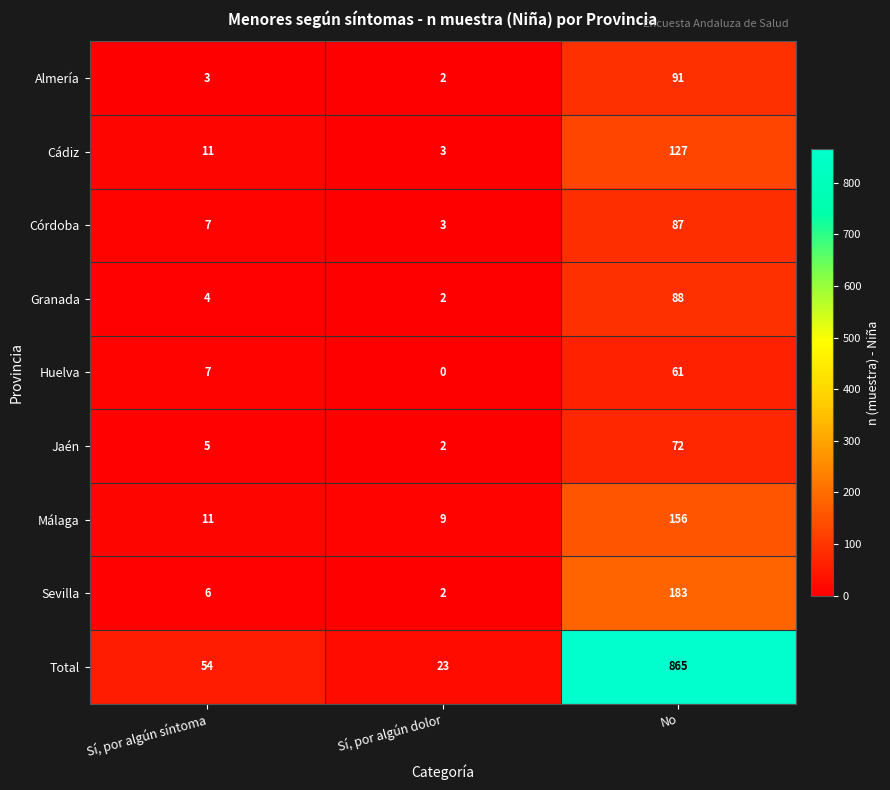

Count the number of data series in this chart.

9